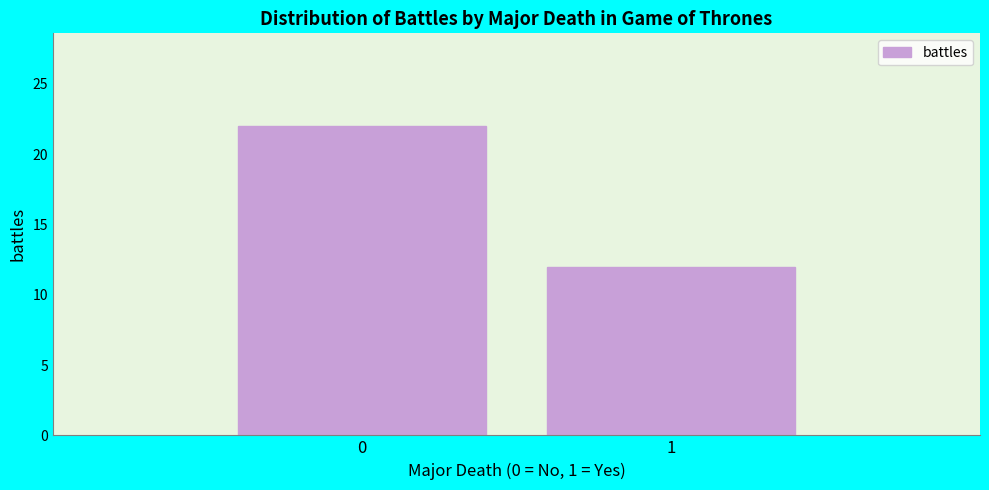

Reading left to right, list all the values displayed in this chart.

22	12